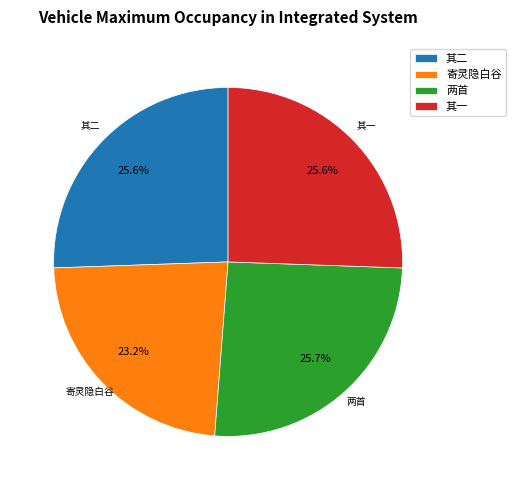

What is the ratio of the value at 其二 to the value at 其一?

1.0